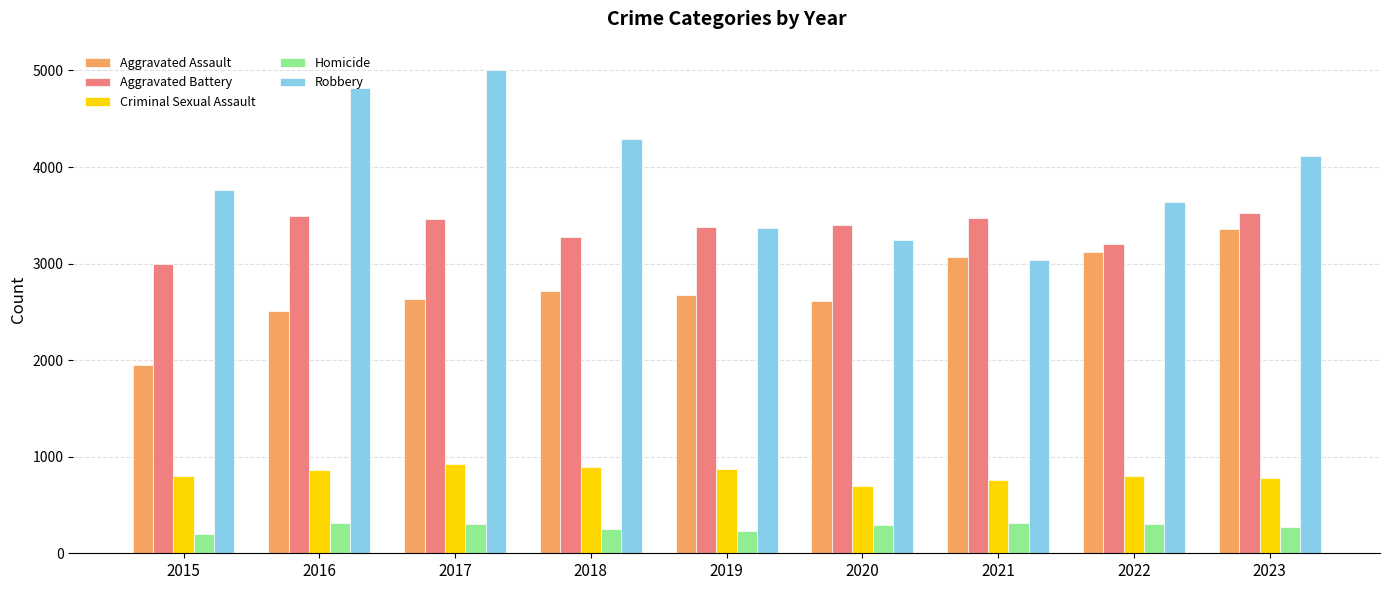

What are all the series names shown in the legend?

Aggravated Assault, Aggravated Battery, Criminal Sexual Assault, Homicide, Robbery